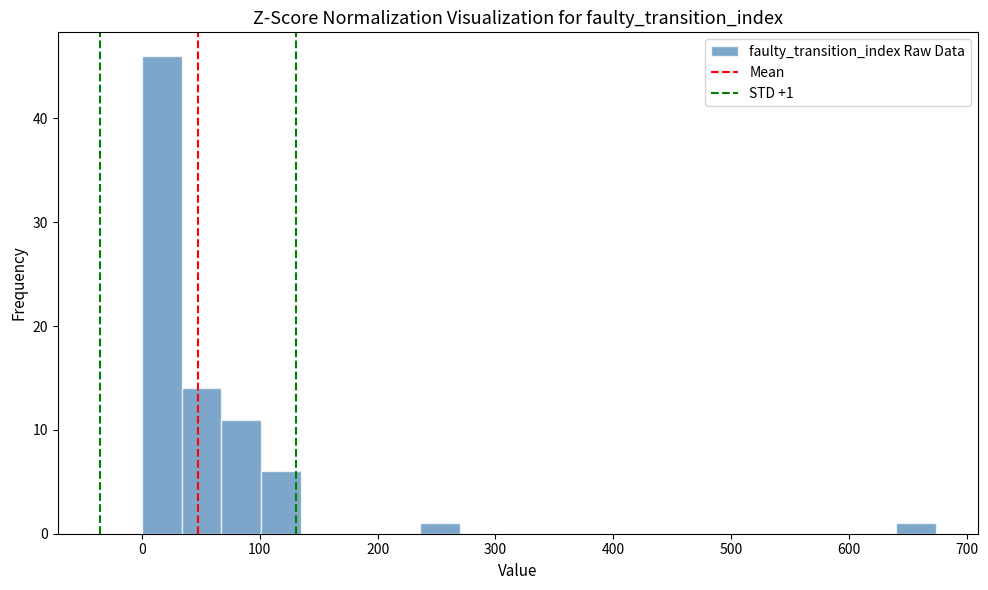

Around what value on the x-axis is the tallest bar? Give the approximate position of its centre, as read against the axis.

20